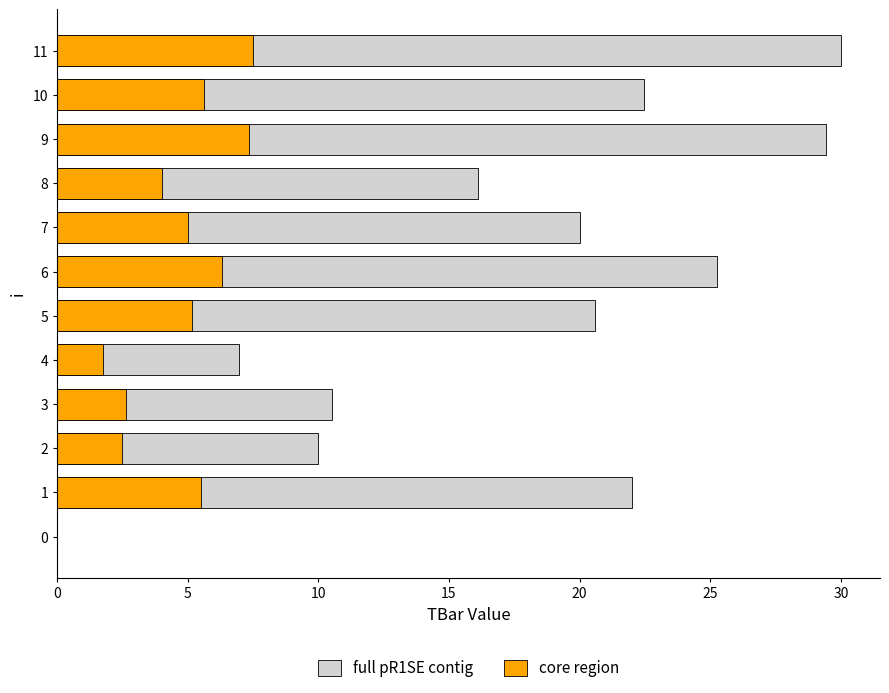

At which label does core region reach its peak?

11